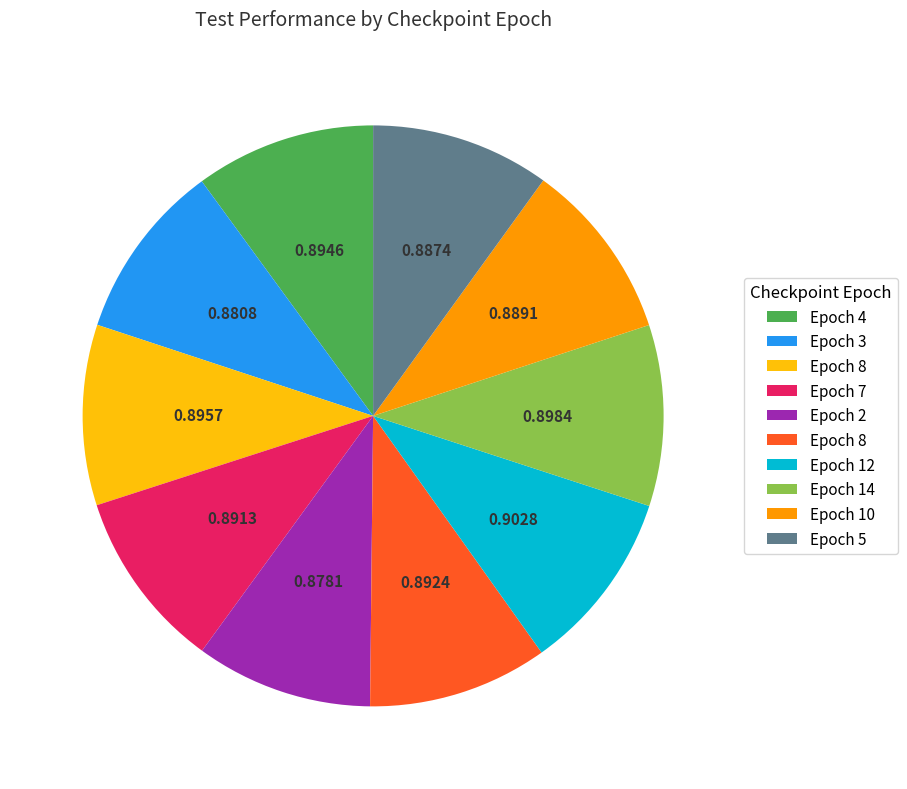

Does any single category account for the majority?

No